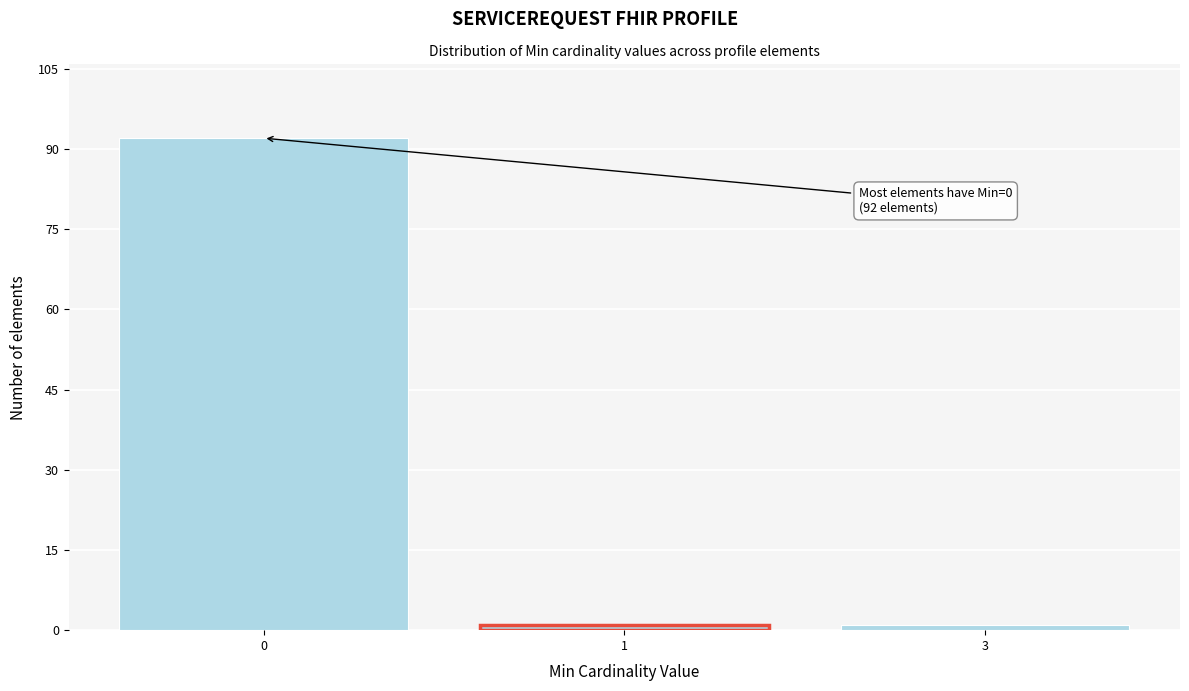

Reading left to right, list all the values displayed in this chart.

92	1	1